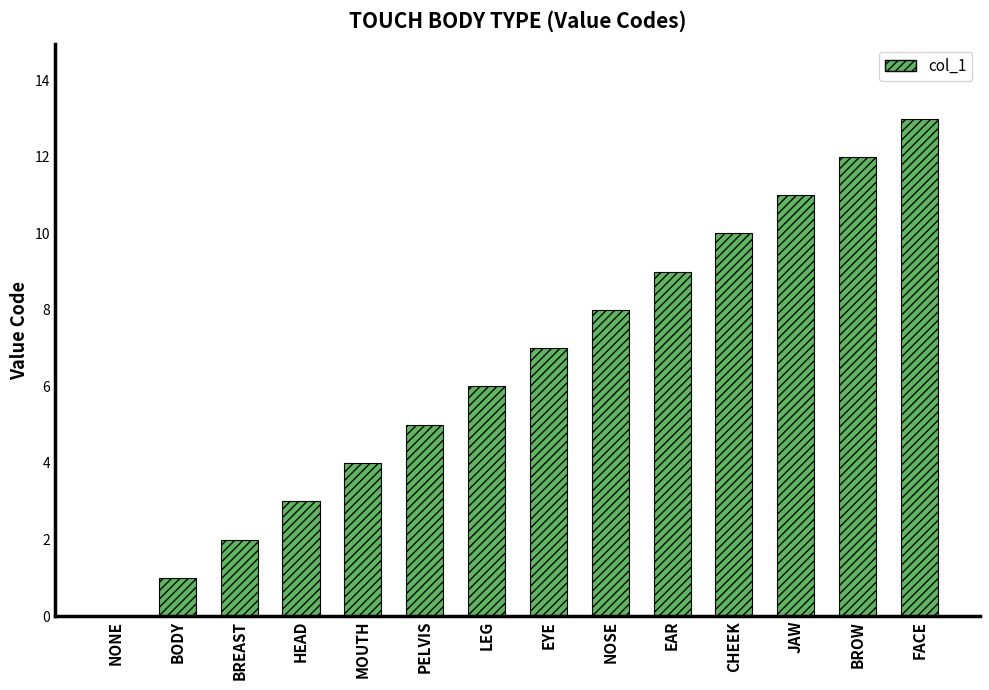

Between CHEEK and PELVIS, which is larger?

CHEEK